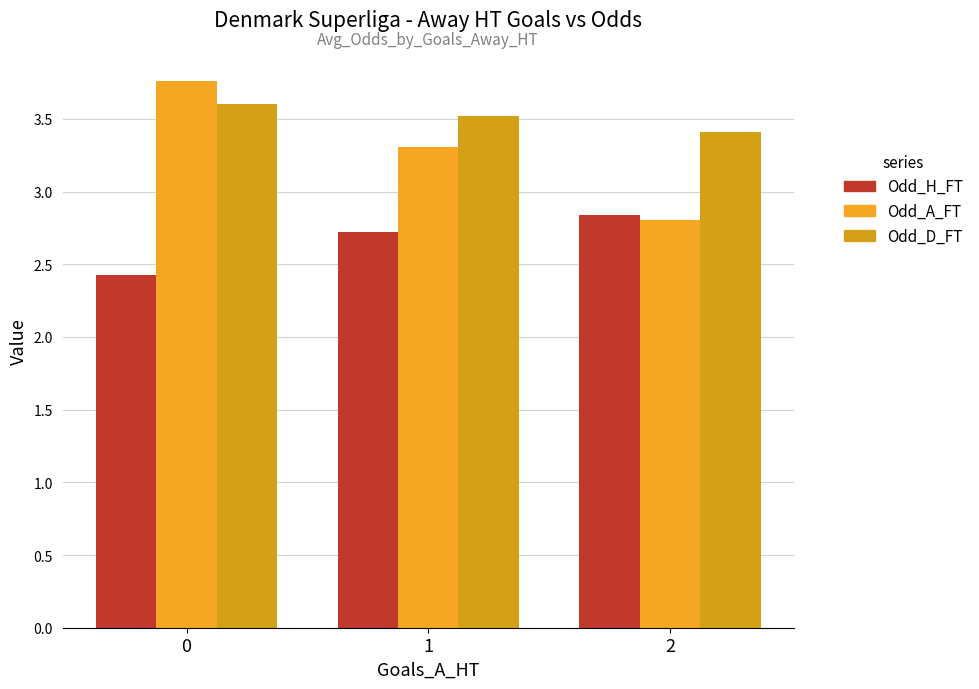

What is the sum of the Odd_A_FT values at 0 and 2?

6.6